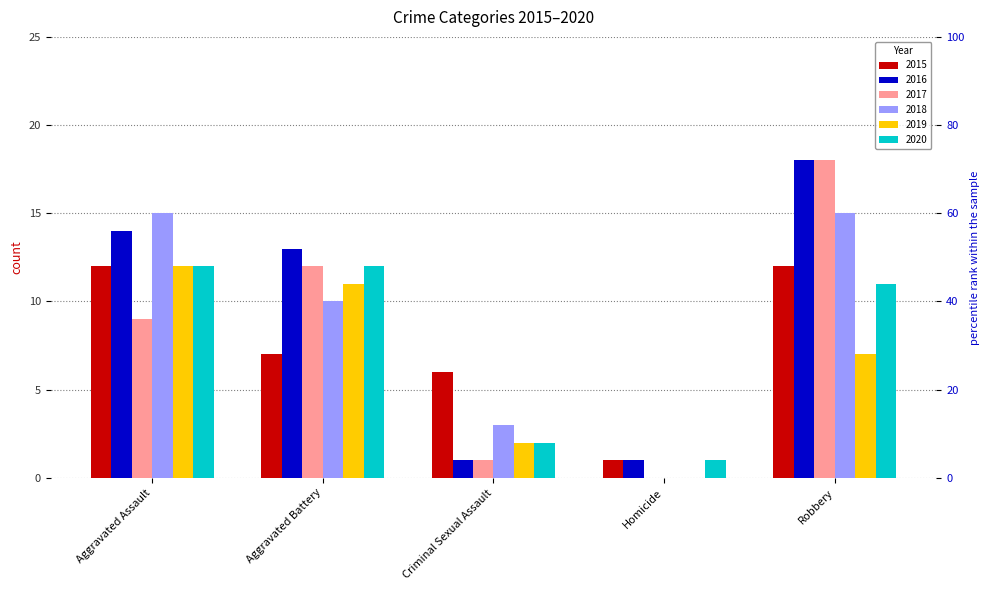

The 2019 series shows -7 at Homicide. True or false?

False